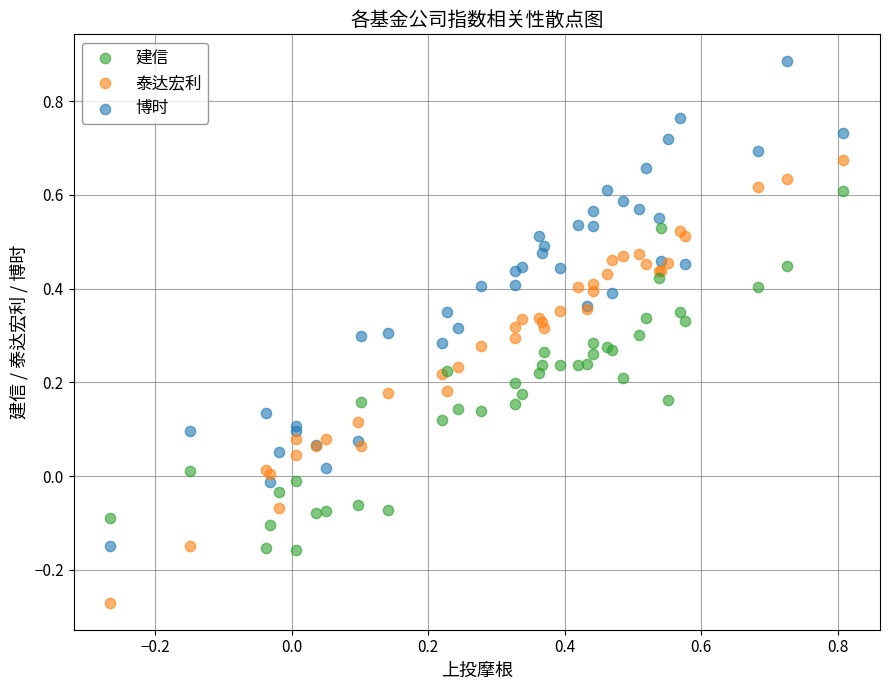

Which series reaches the minimum Y coordinate?

泰达宏利